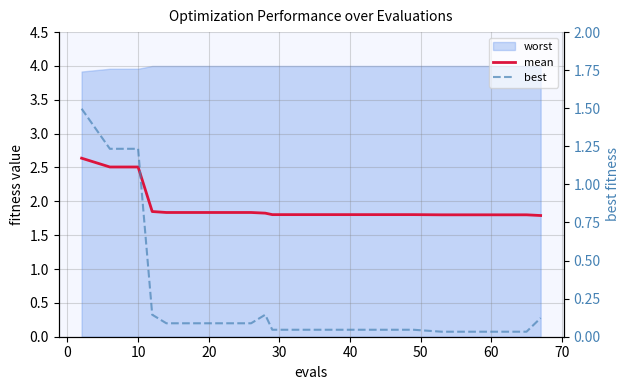

What is the value of the mean point at the 7th from the left?

1.8